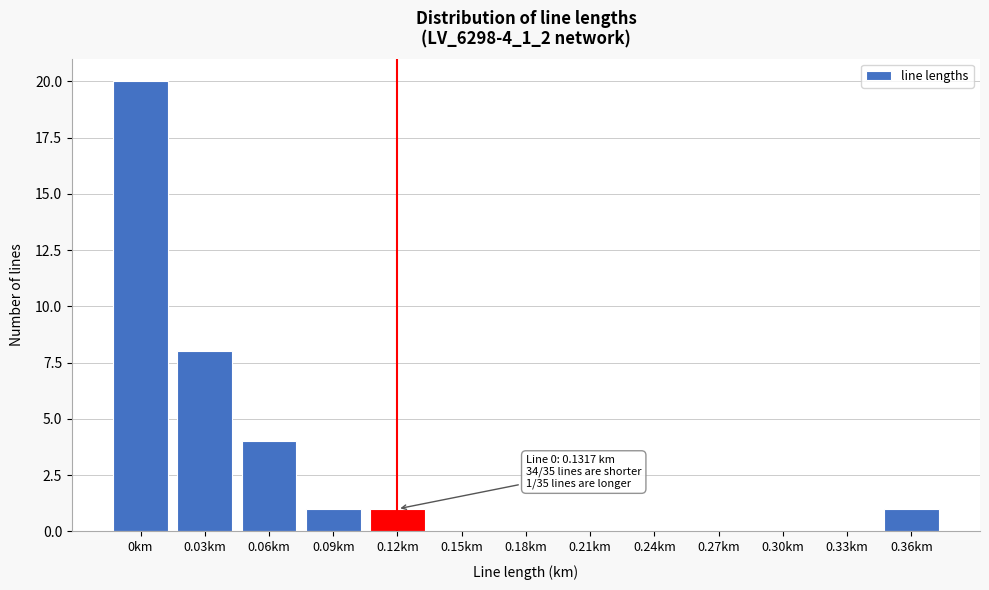

Reading left to right, list all the values displayed in this chart.

0km=20	0.03km=8	0.06km=4	0.09km=1	0.12km=1	0.15km=0	0.18km=0	0.21km=0	0.24km=0	0.27km=0	0.30km=0	0.33km=0	0.36km=1